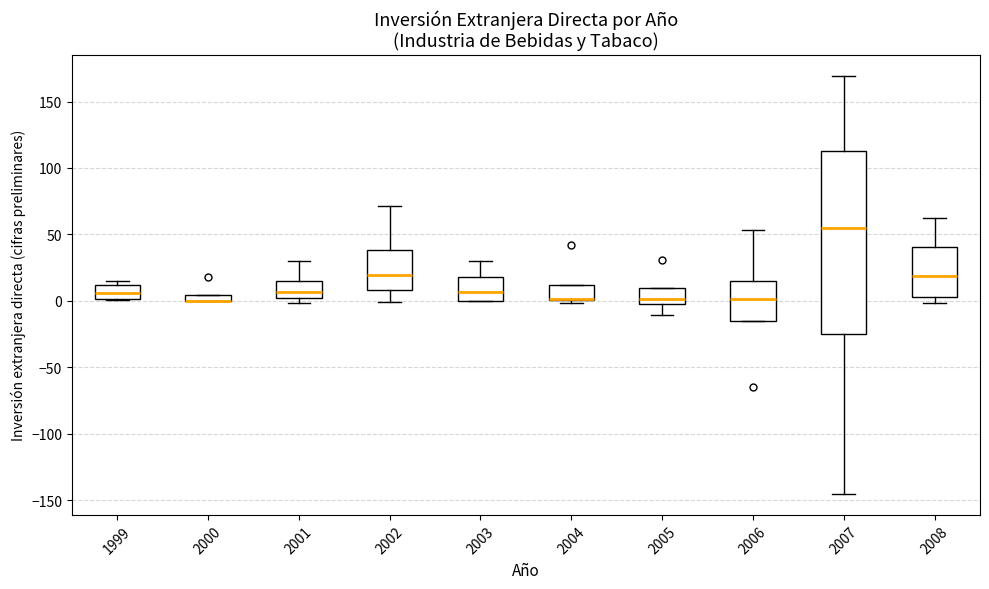

Which box is the tallest, from its lower edge to its upper edge?

2007